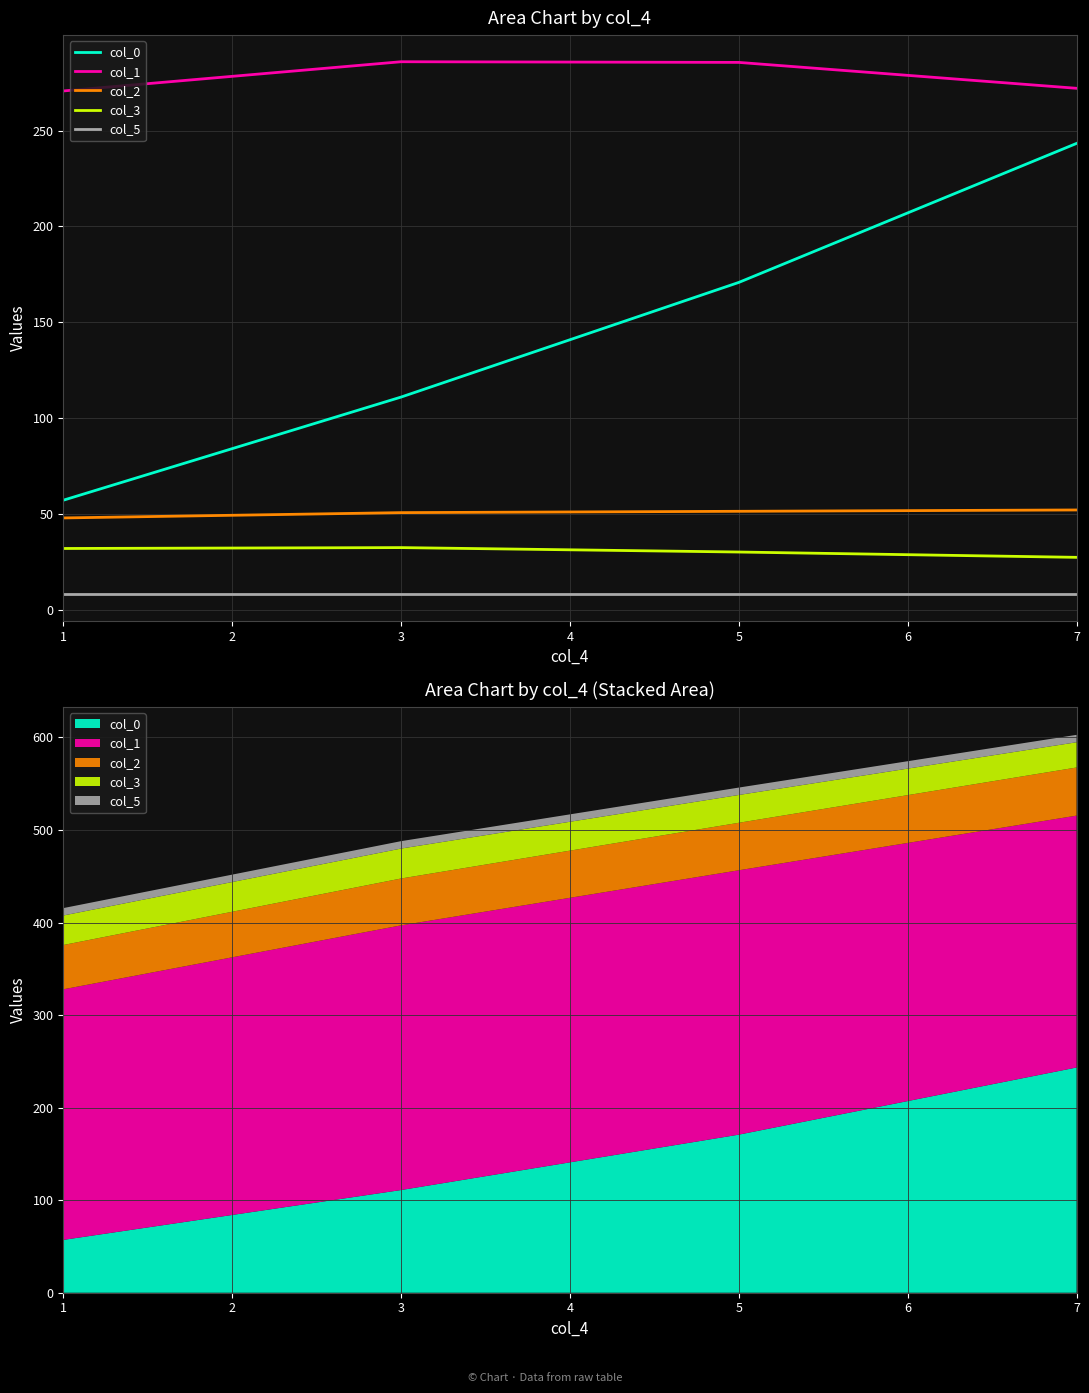

What is the difference between the col_2 values at 5 and 1?

3.5